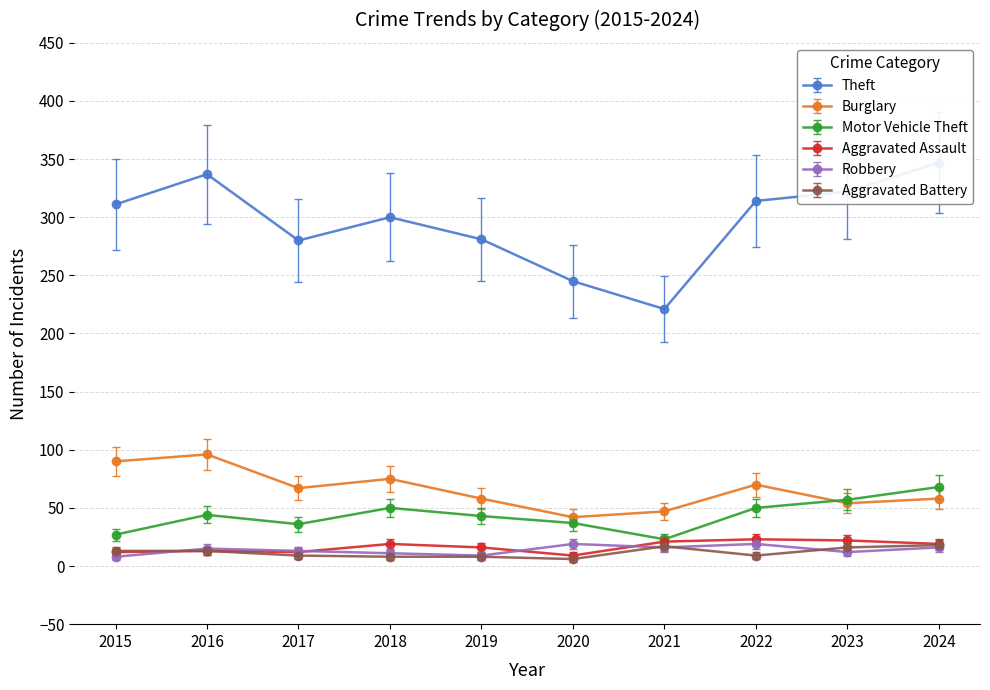

True or false: Burglary and Aggravated Battery intersect in this chart.

False